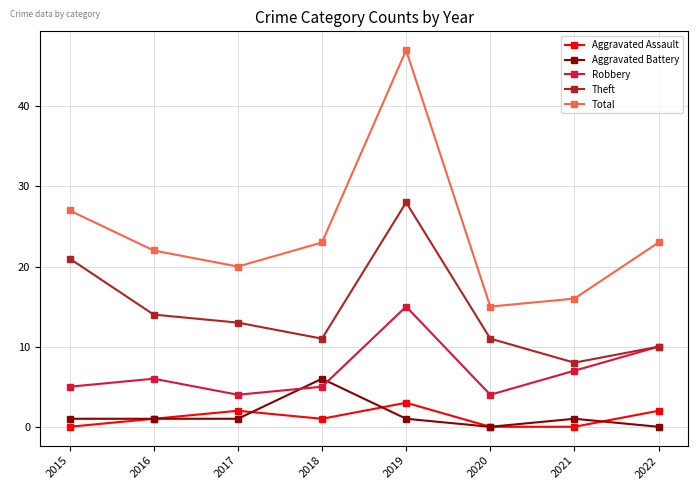

True or false: Robbery and Aggravated Battery intersect in this chart.

True